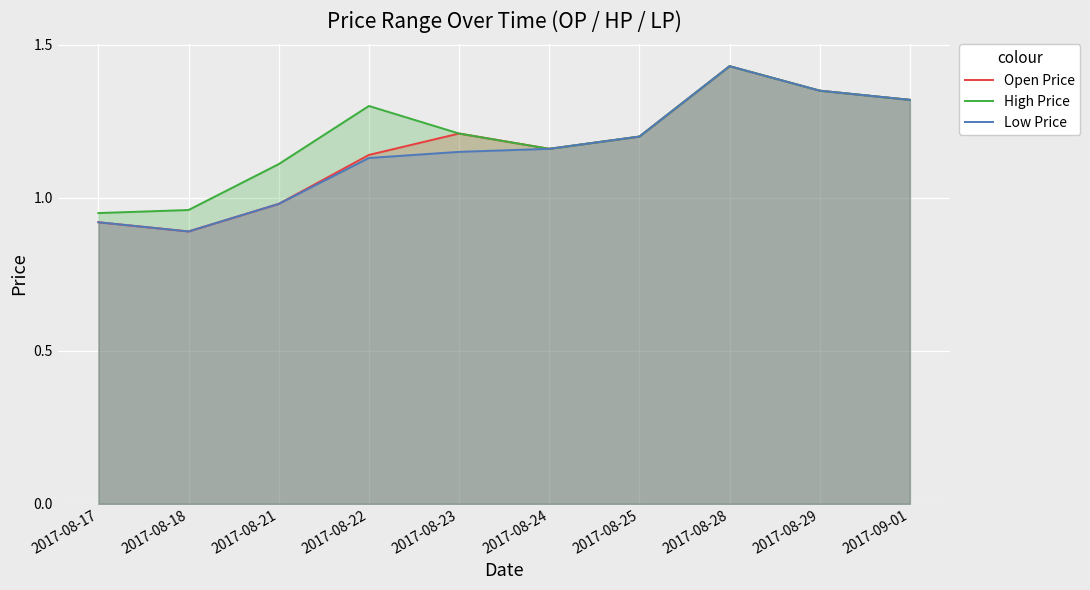

True or false: Open Price has a value of 1.4 at 2017-08-29.

True